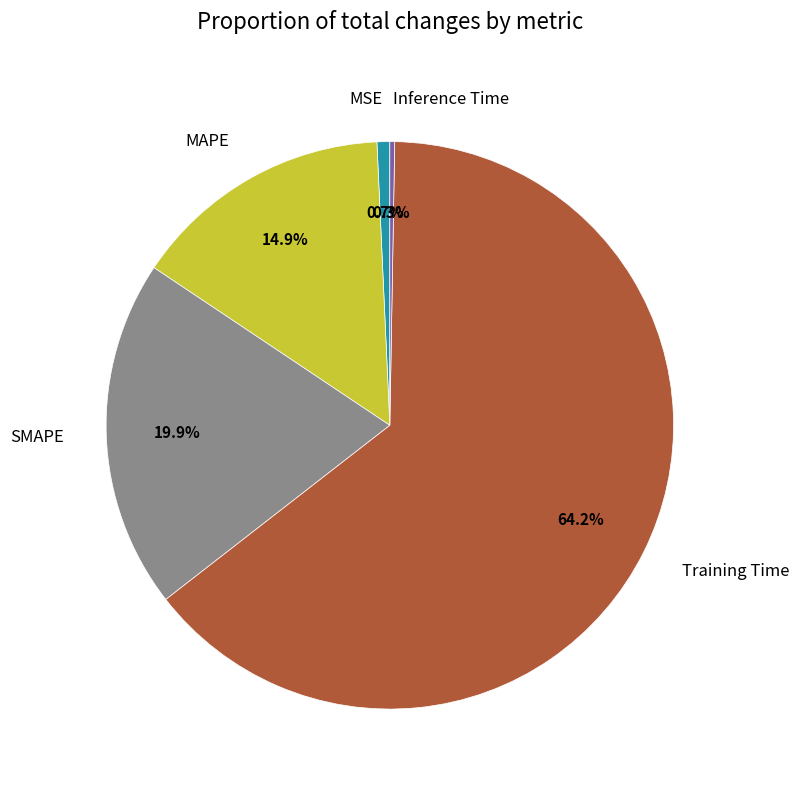

What percentage do Training Time and MAPE together represent?

79.1%